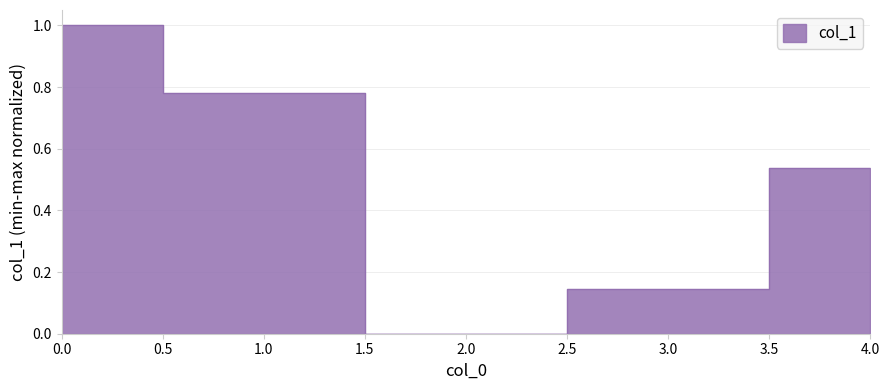

Reading left to right, extract all data points from this chart.

1.0	0.8	0.0	0.1	0.5